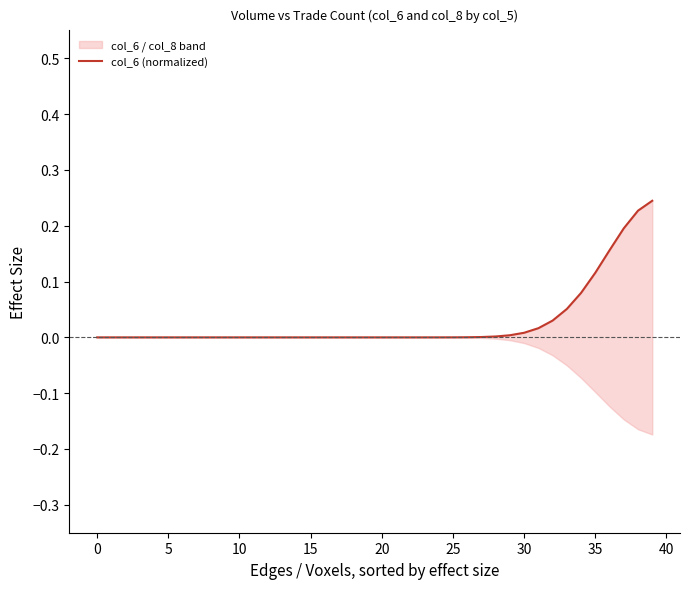

Which has a higher value, 17 or 30?

30